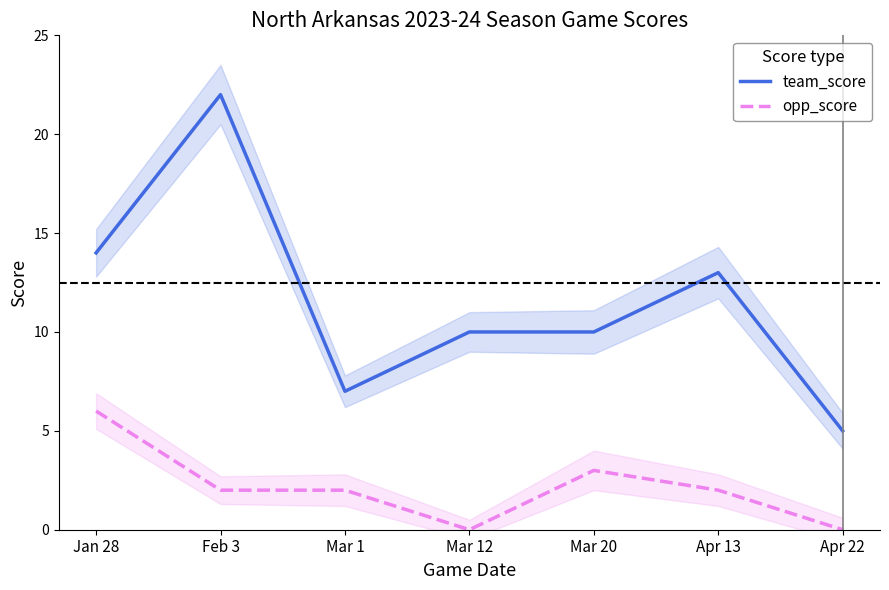

How many data points in opp_score are less than 2?

2